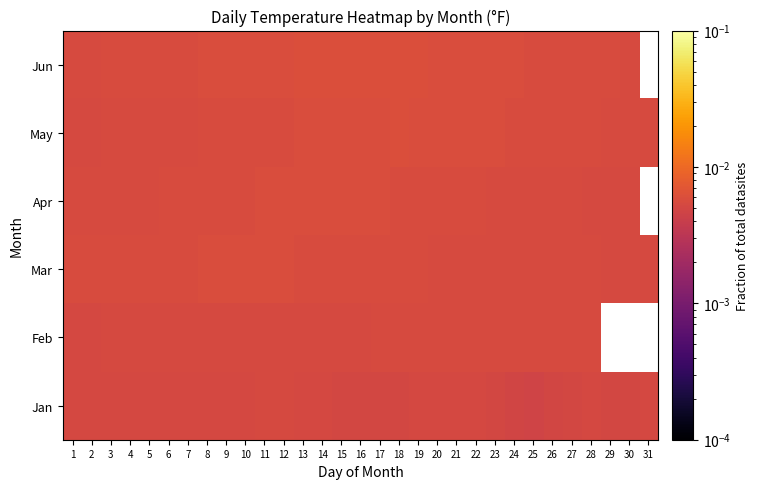

Count the Jan values in the range 0 to 1.

31